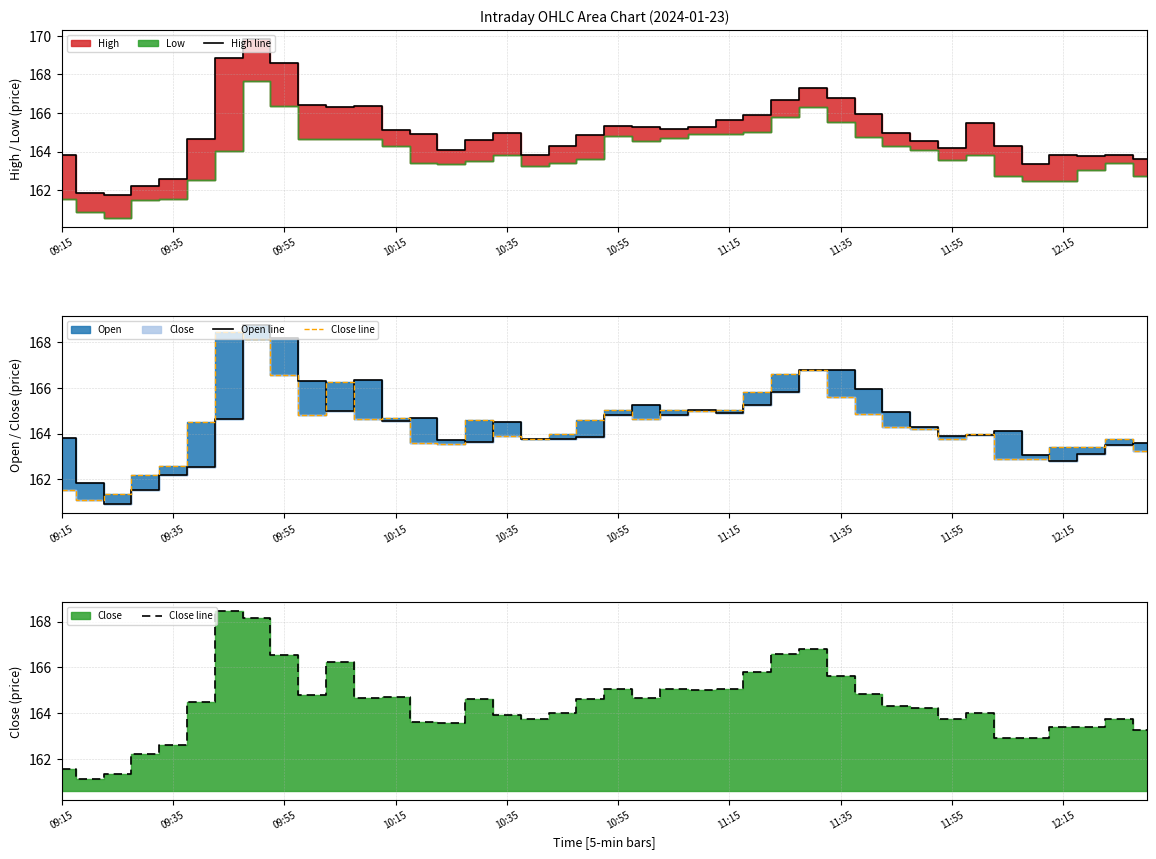

Is it true that Open line equals 165.0 at 10?

True